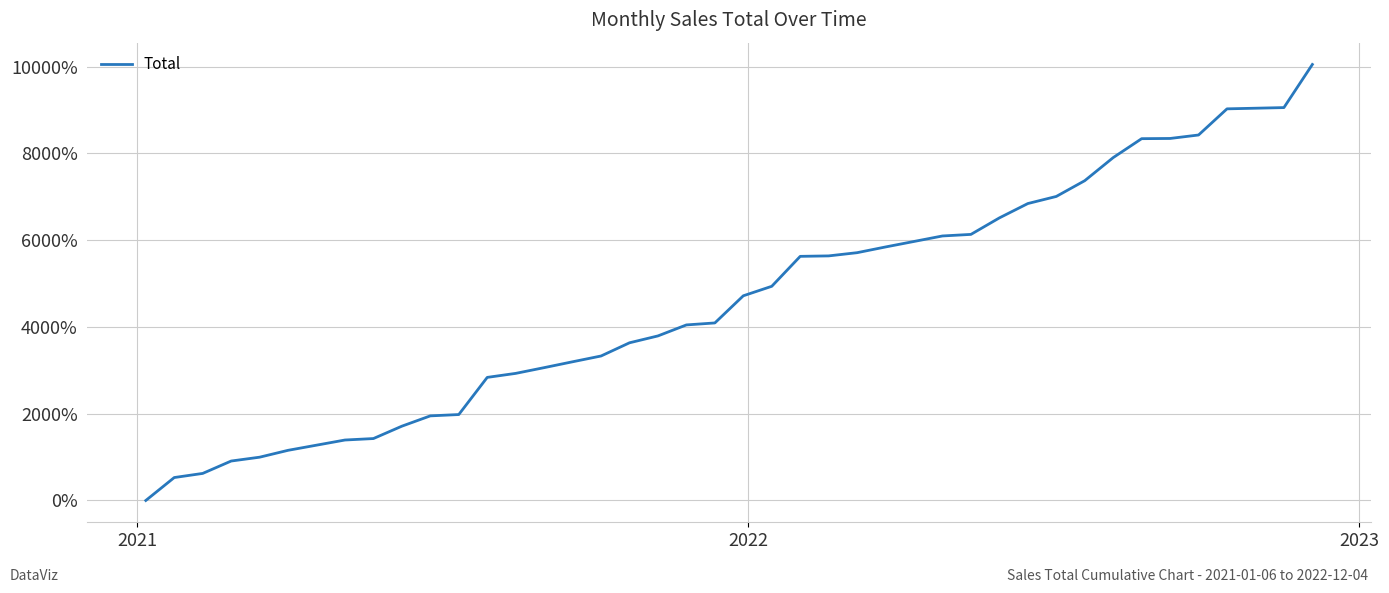

Count the number of values greater than 4092.

20